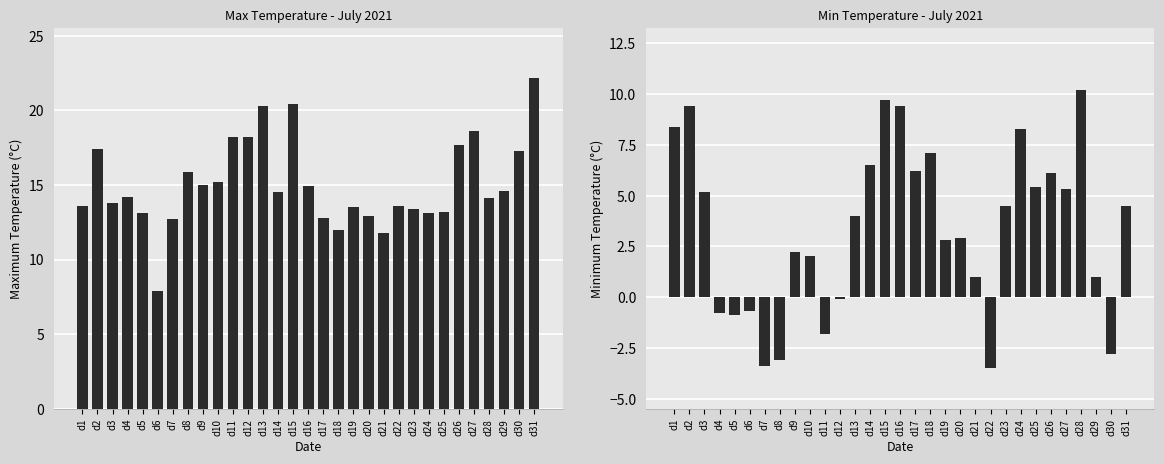

Reading right to left, transcribe all the data shown in this chart.

Max Temp (°C): 22.2	17.3	14.6	14.1	18.6	17.7	13.2	13.1	13.4	13.6	11.8	12.9	13.5	12.0	12.8	14.9	20.4	14.5	20.3	18.2	18.2	15.2	15.0	15.9	12.7	7.9	13.1	14.2	13.8	17.4	13.6
Min Temp (°C): 4.5	-2.8	1.0	10.2	5.3	6.1	5.4	8.3	4.5	-3.5	1.0	2.9	2.8	7.1	6.2	9.4	9.7	6.5	4.0	-0.1	-1.8	2.0	2.2	-3.1	-3.4	-0.7	-0.9	-0.8	5.2	9.4	8.4